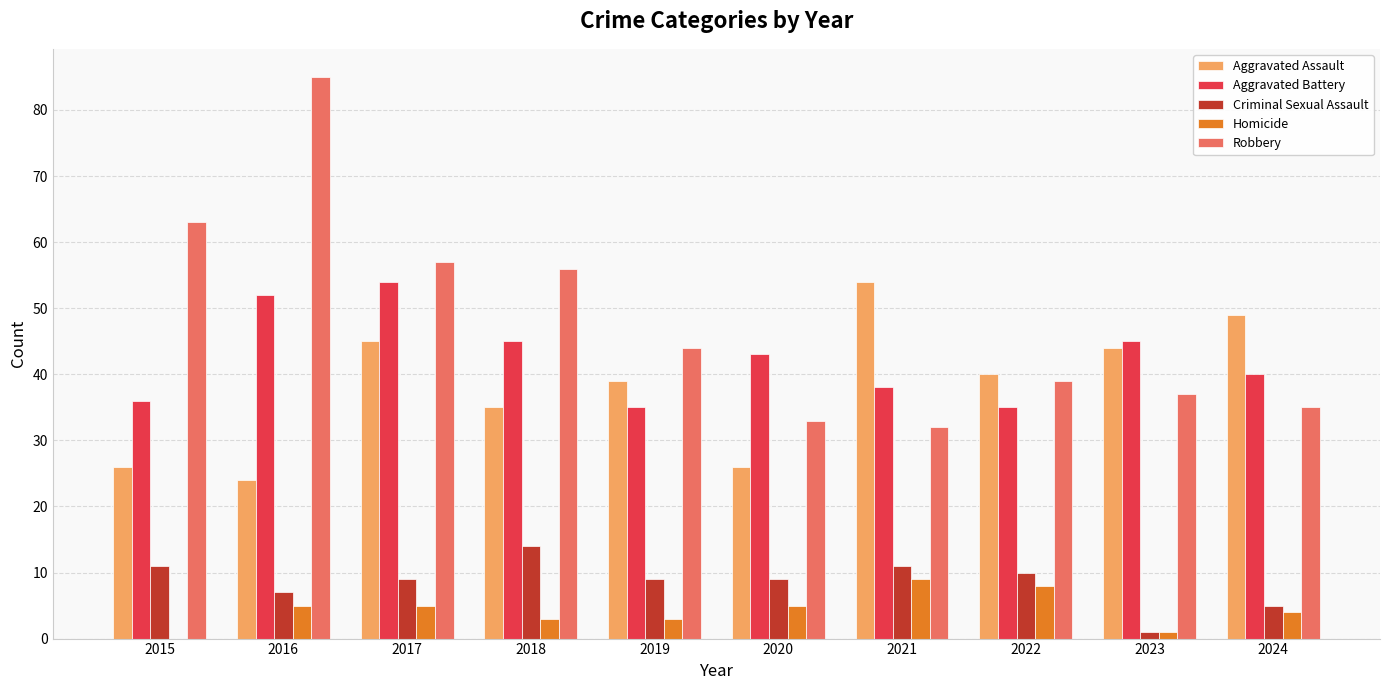

Is the value of Robbery at 2022 greater than the value of Criminal Sexual Assault at 2017?

Yes